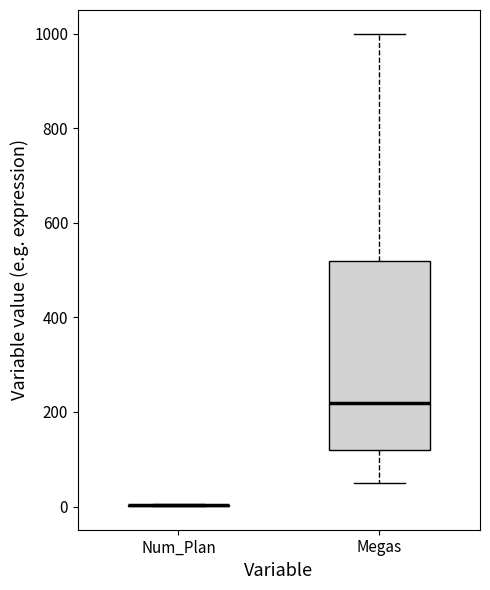

Reading left to right, read every box against the y-axis: the position of its median line, the range the box covers, and the ends of its whiskers. The values are not printed on the chart, so give them approximately, as read against the axis.

Num_Plan: box collapsed to a line at 0, whiskers 0 to 0
Megas: median 220, box 120 to 520, whiskers 60 to 1000